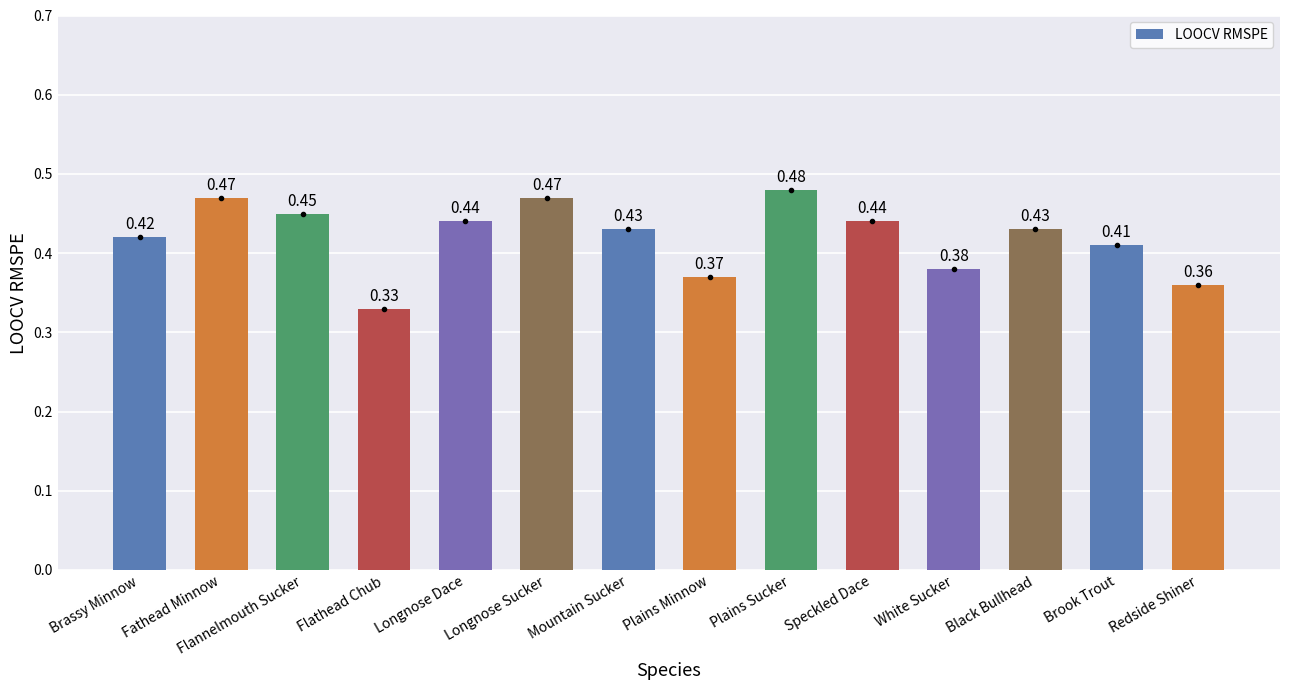

What is the label of the 1st bar from the right?

Redside Shiner